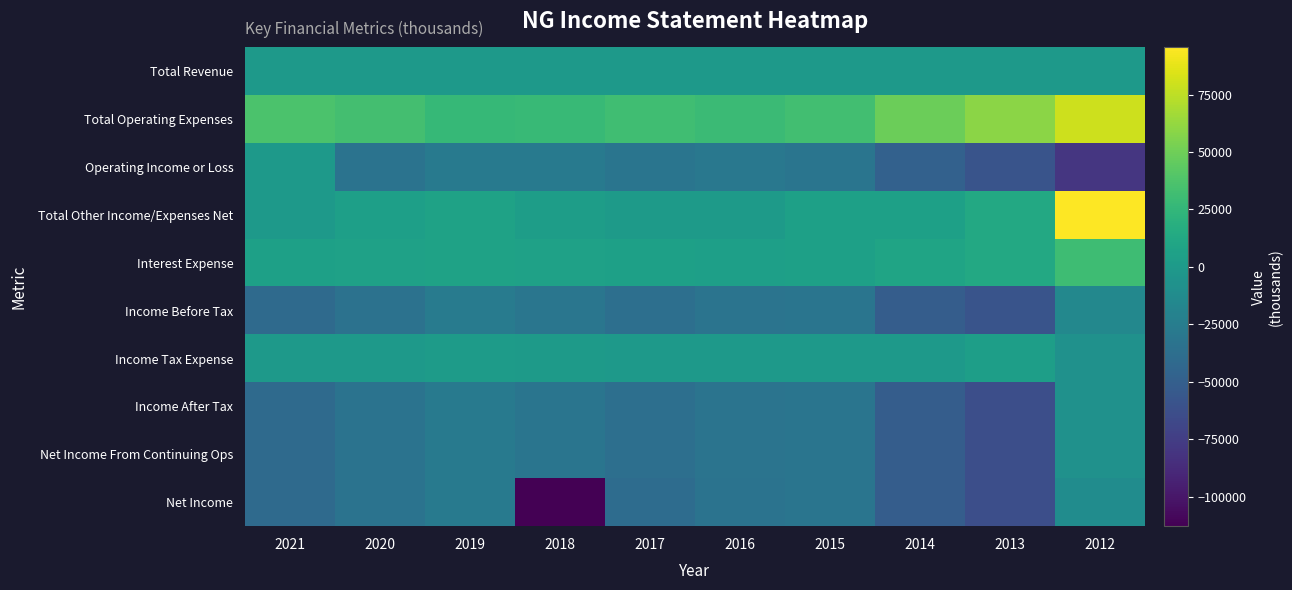

Between 2018 and 2020, which is larger?

2018